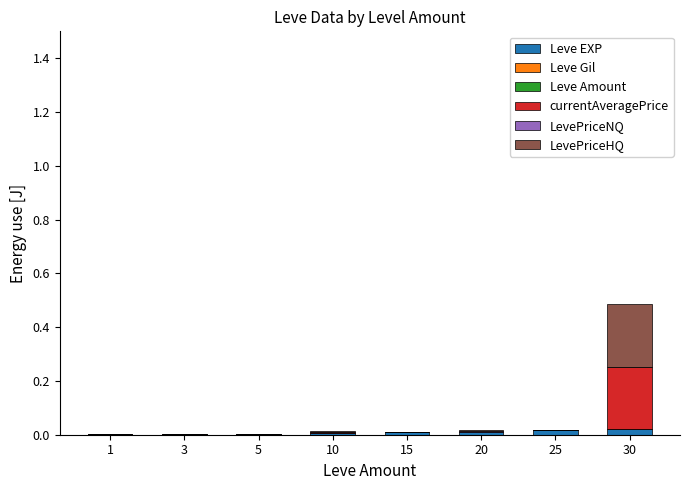

At which category is the sum across all series the highest?

30